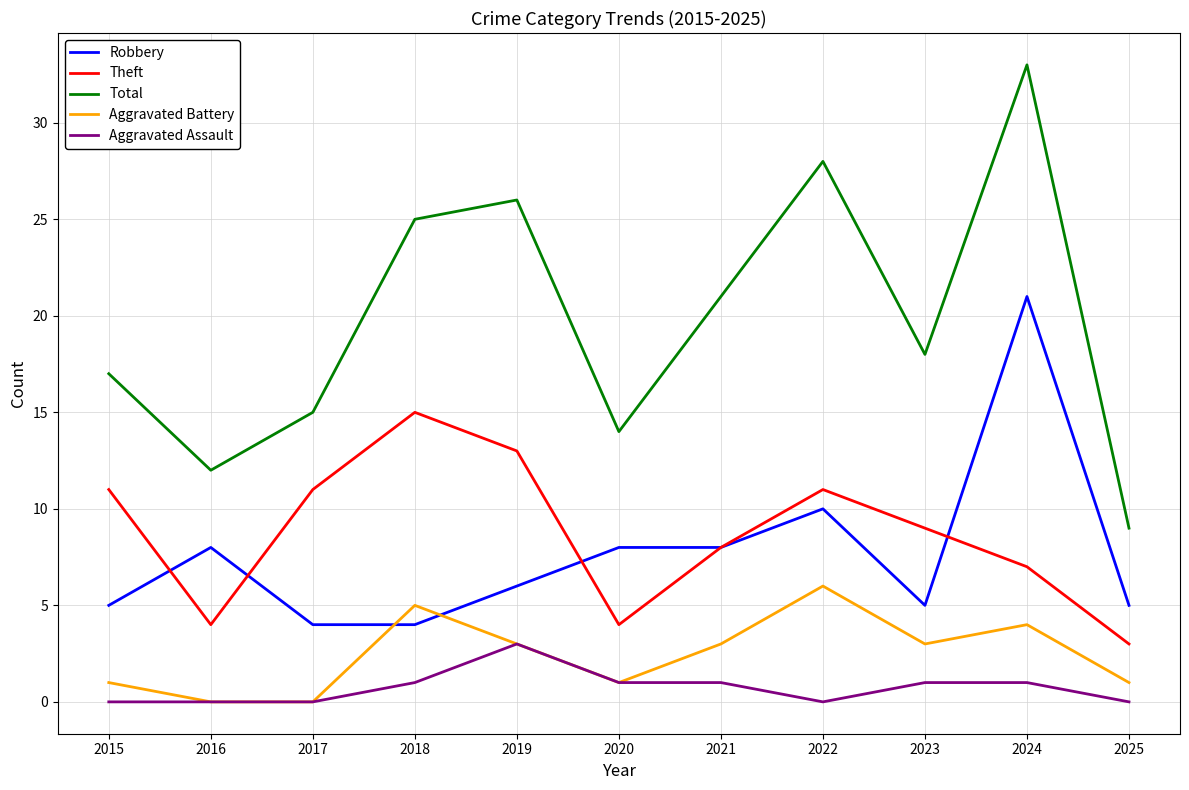

What is the total value across all series at 2016?

24